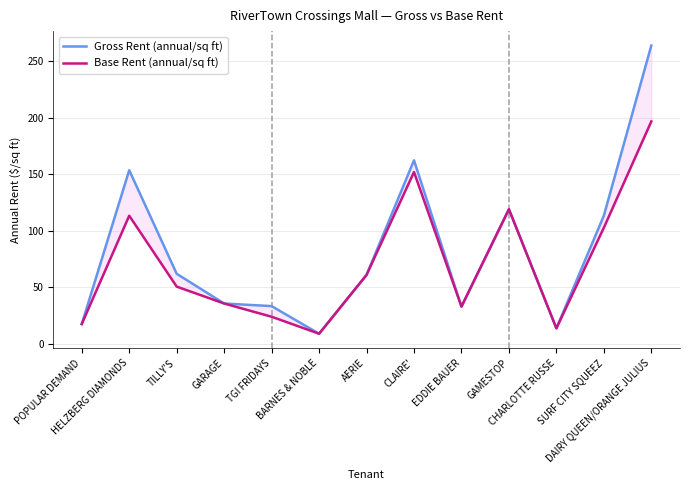

At which label does Base Rent (annual/sq ft) reach its minimum?

BARNES & NOBLE